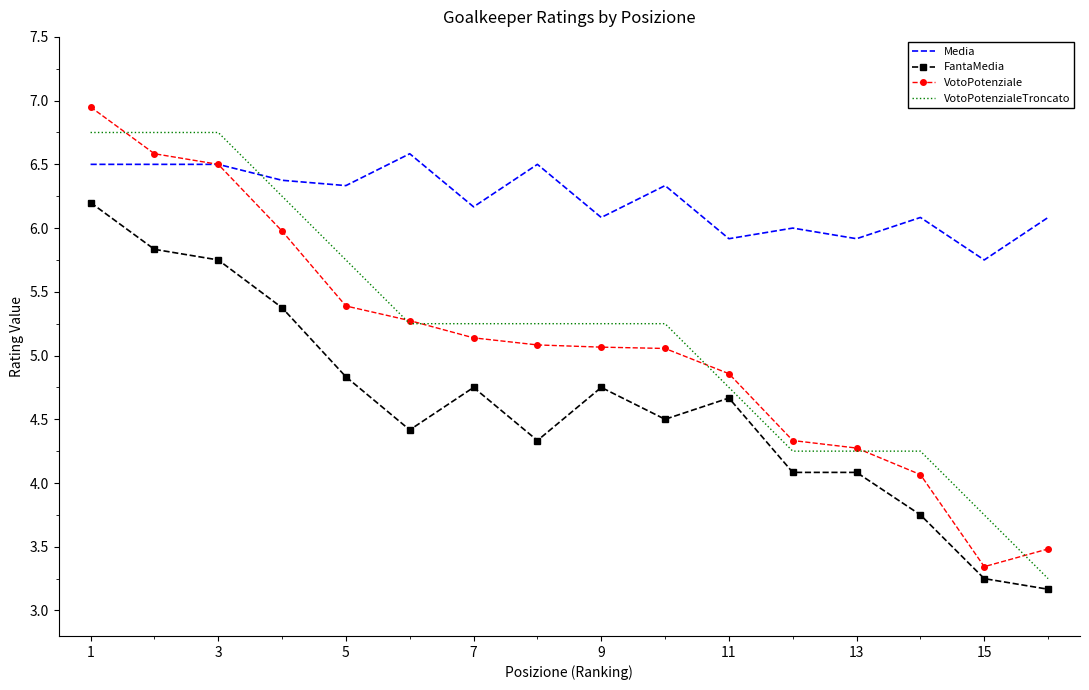

List the series in order of their peak value, lowest first.

FantaMedia, Media, VotoPotenzialeTroncato, VotoPotenziale